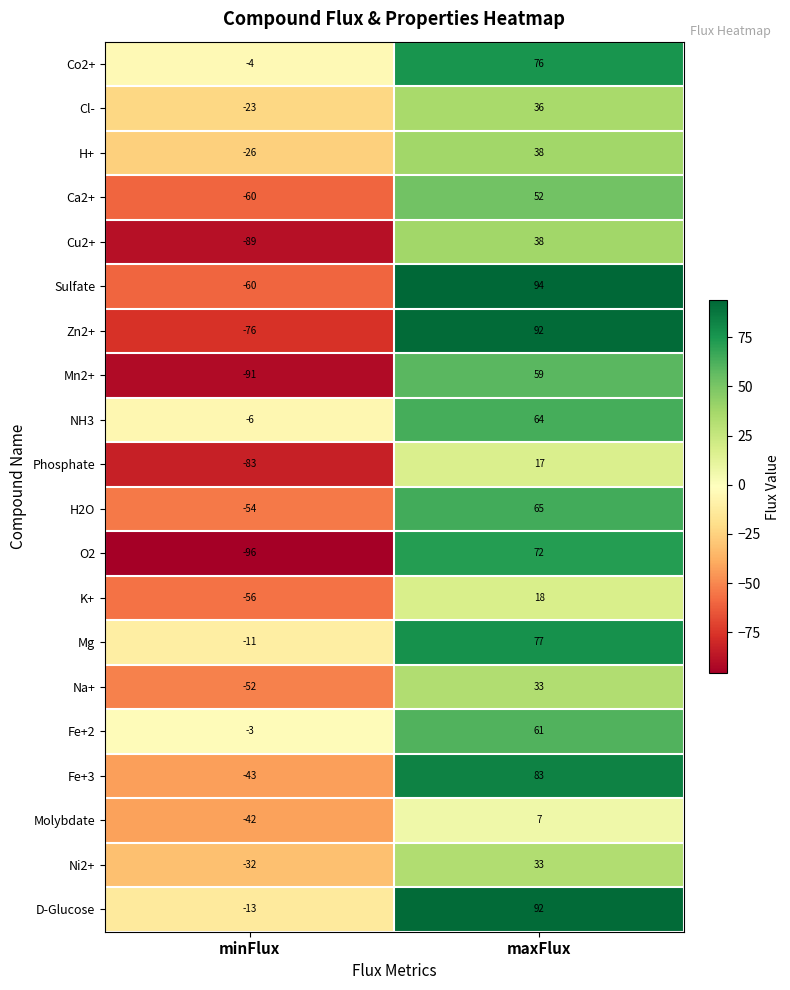

At which label is Cl- closest to 6?

minFlux